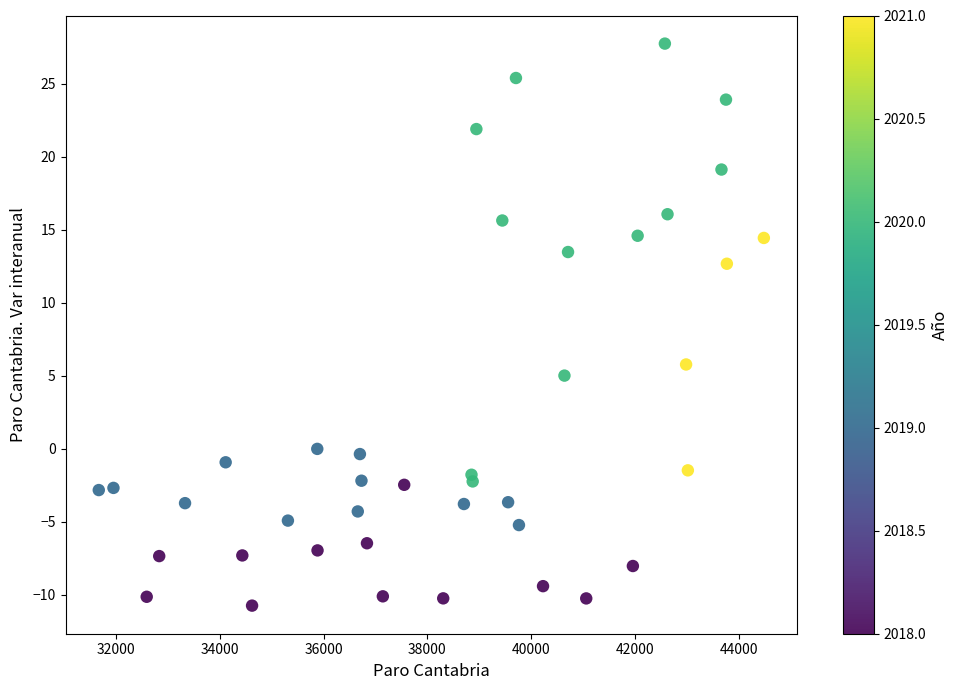

What is the range of Y values (max minus min)?

38.5